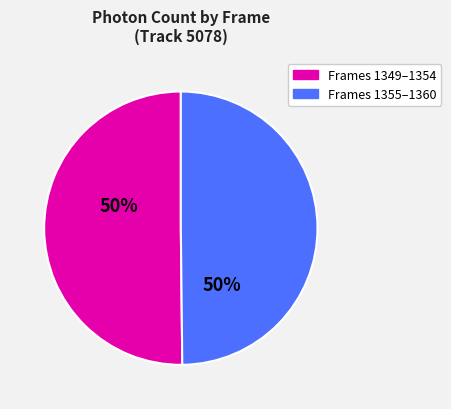

How many segments does this pie chart have?

2